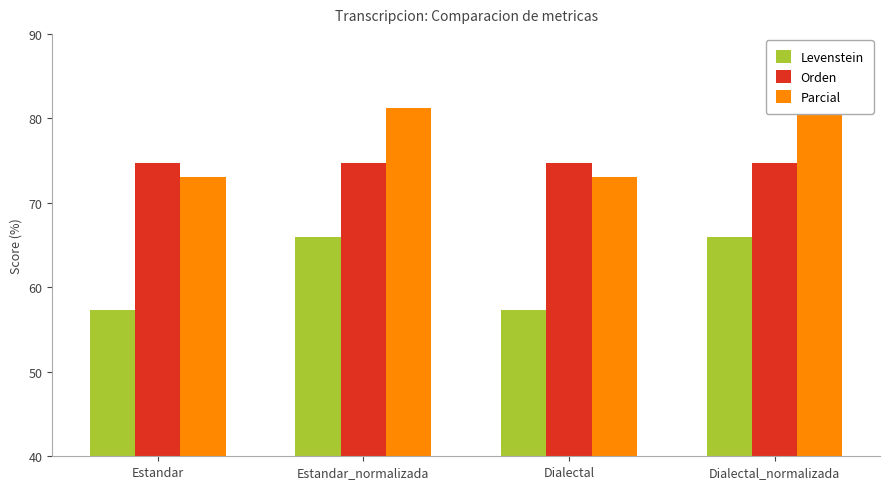

What is the sum of the Parcial values at Dialectal_normalizada and Estandar?

154.2